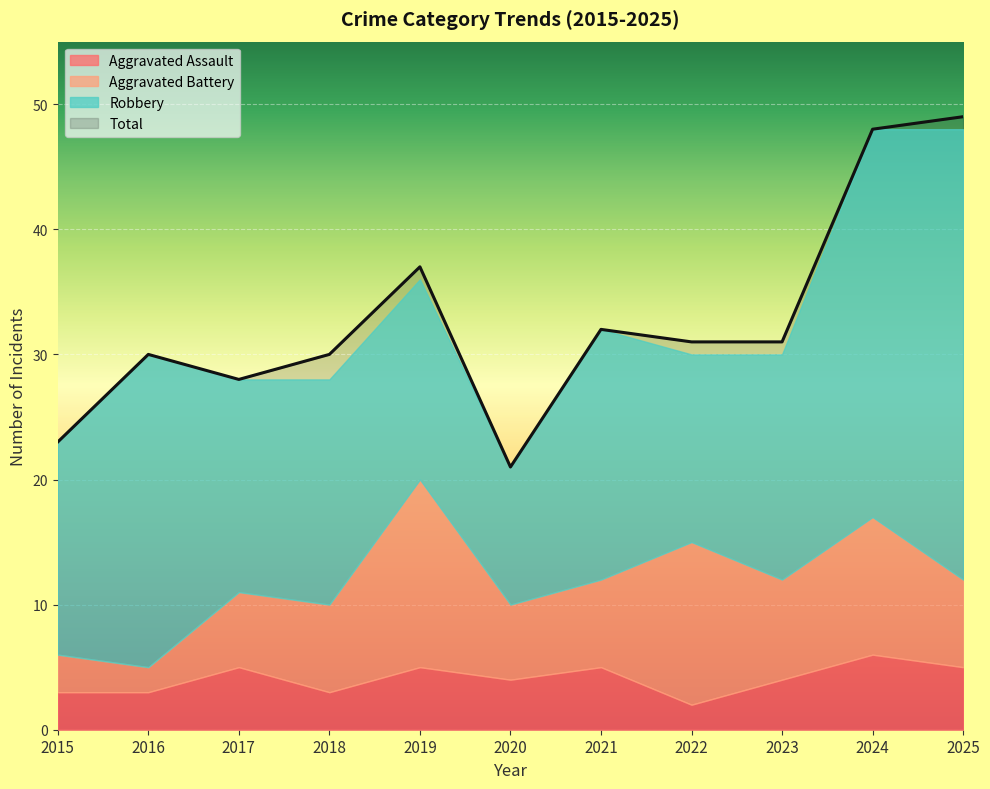

Reading right to left, transcribe all the data shown in this chart.

Aggravated Assault: 2025=5	2024=6	2023=4	2022=2	2021=5	2020=4	2019=5	2018=3	2017=5	2016=3	2015=3
Aggravated Battery: 2025=7	2024=11	2023=8	2022=13	2021=7	2020=6	2019=15	2018=7	2017=6	2016=2	2015=3
Robbery: 2025=36	2024=31	2023=18	2022=15	2021=20	2020=11	2019=16	2018=18	2017=17	2016=25	2015=17
Total: 2025=49	2024=48	2023=31	2022=31	2021=32	2020=21	2019=37	2018=30	2017=28	2016=30	2015=23